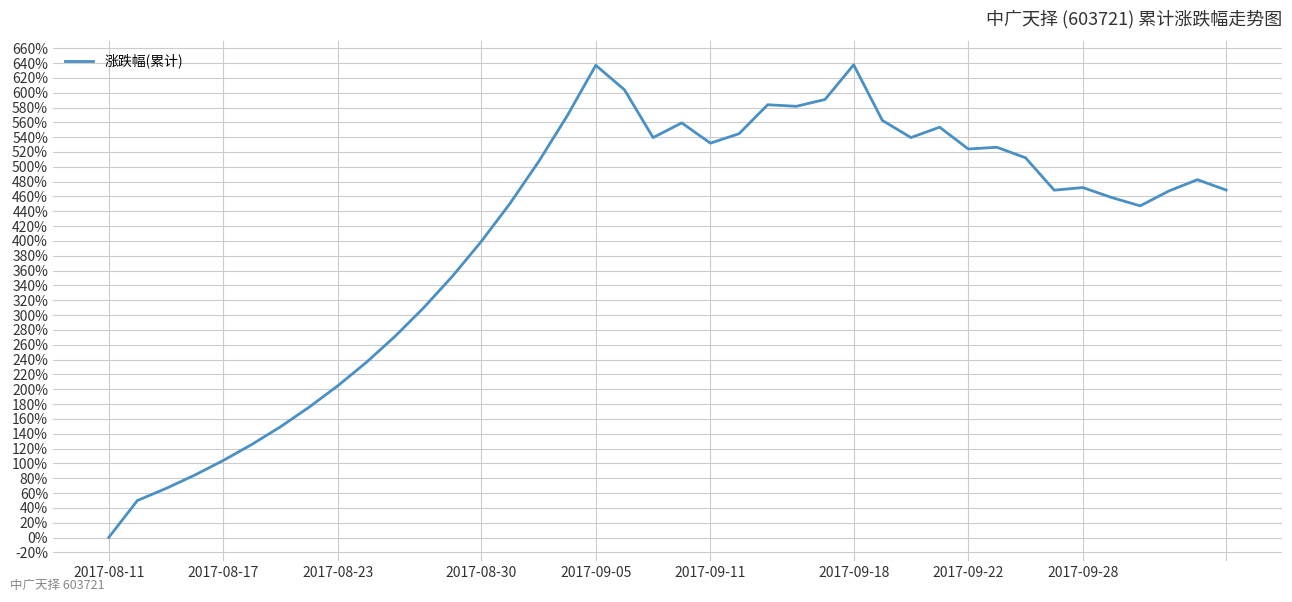

What is the difference between the maximum and minimum values?

637.6